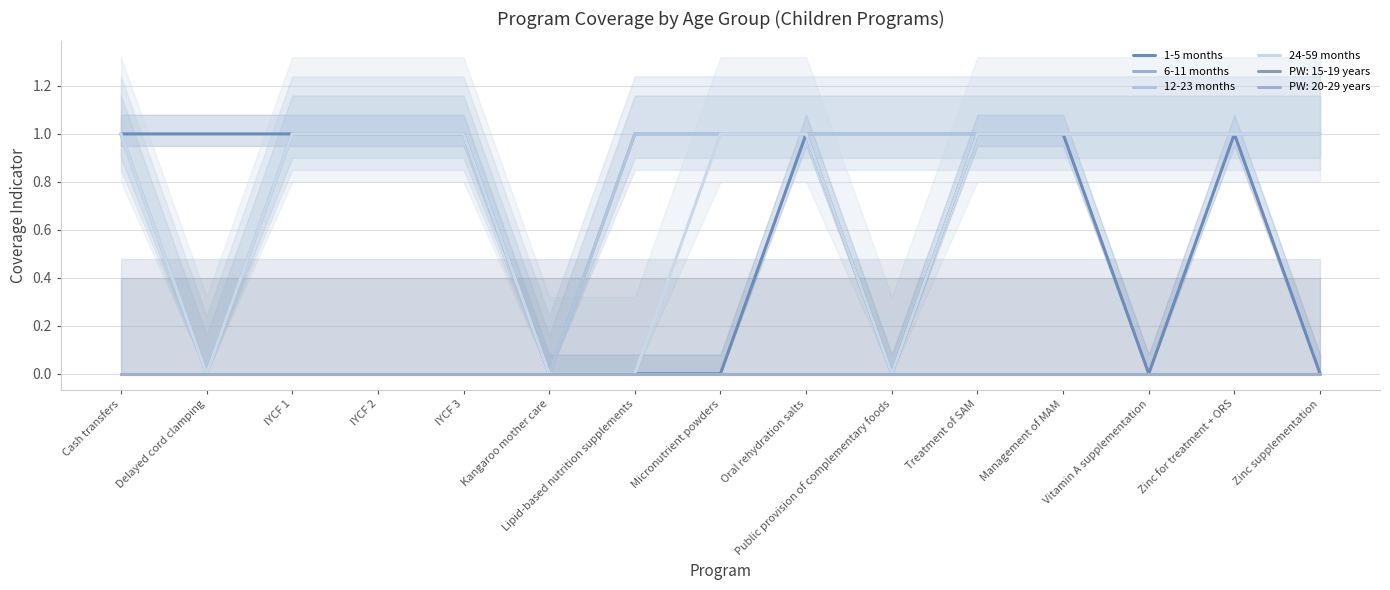

Between Kangaroo mother care and Public provision of complementary foods, which series saw the biggest shift?

6-11 months